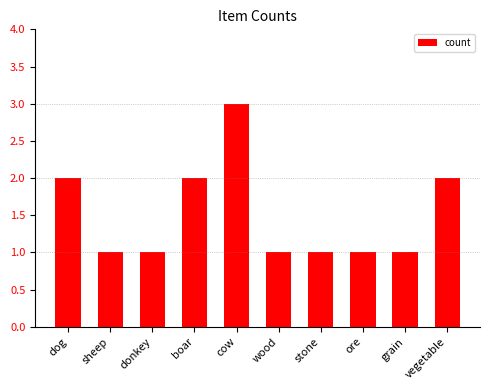

What is the minimum value shown in the chart?

1